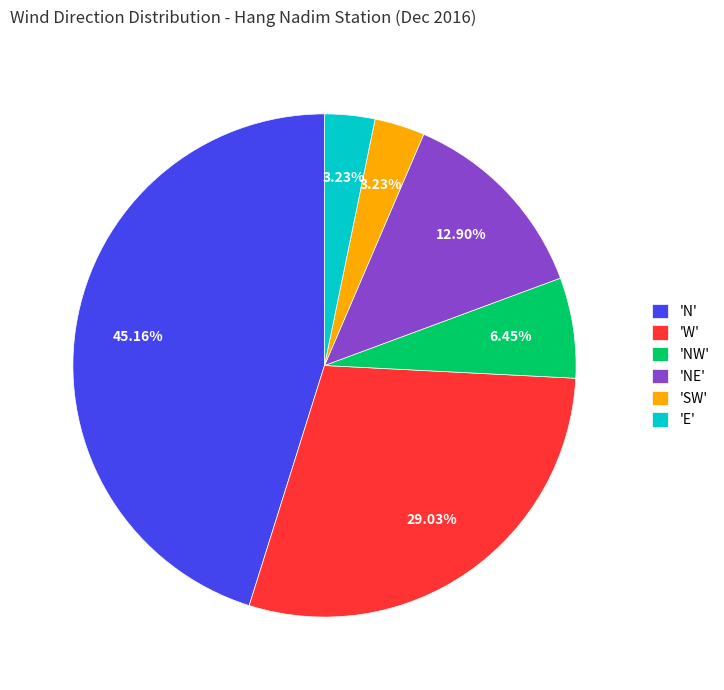

Is there any slice that represents more than half of the pie?

No